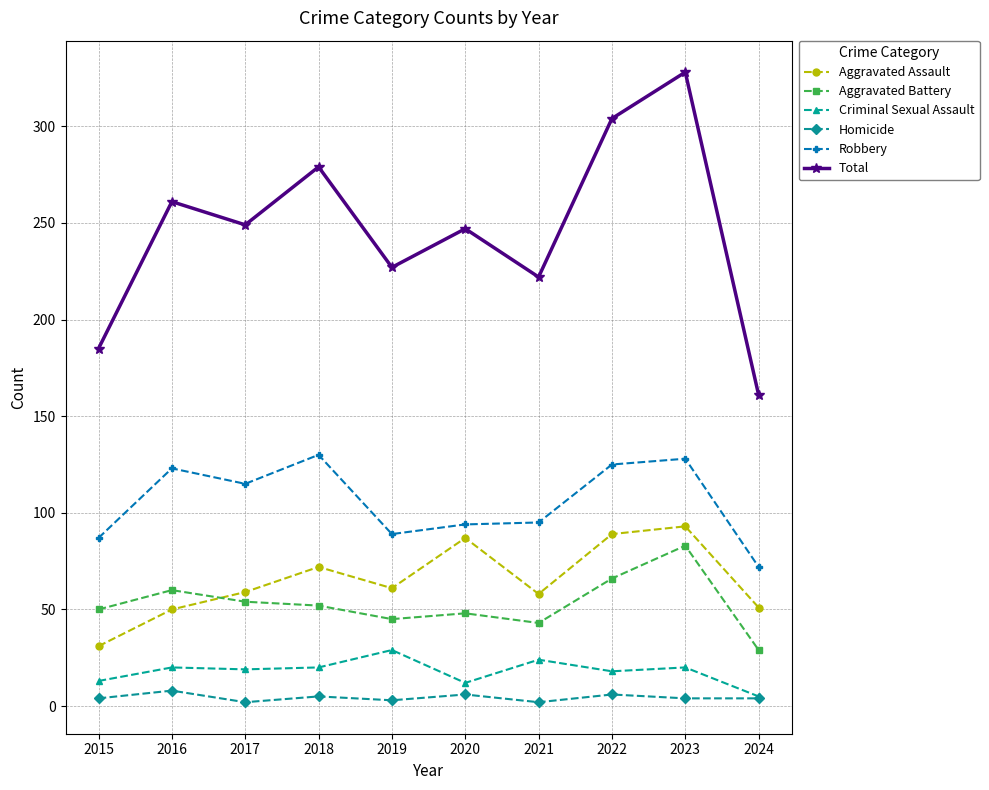

Is this an area chart (filled region under the line)?

No